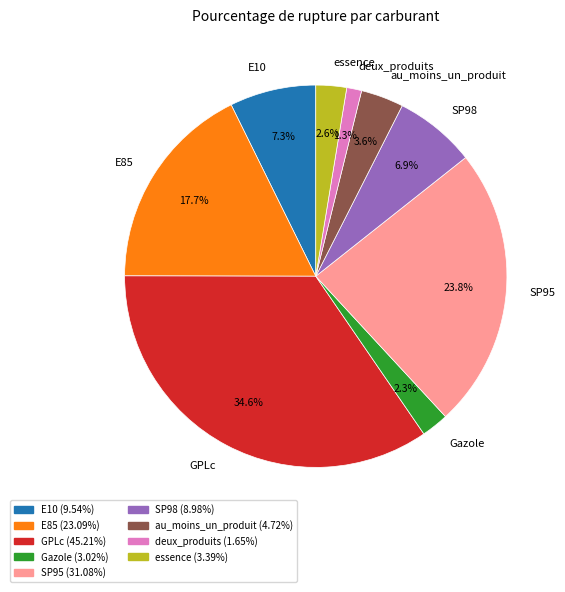

What percentage do Gazole and SP95 together represent?

26.1%